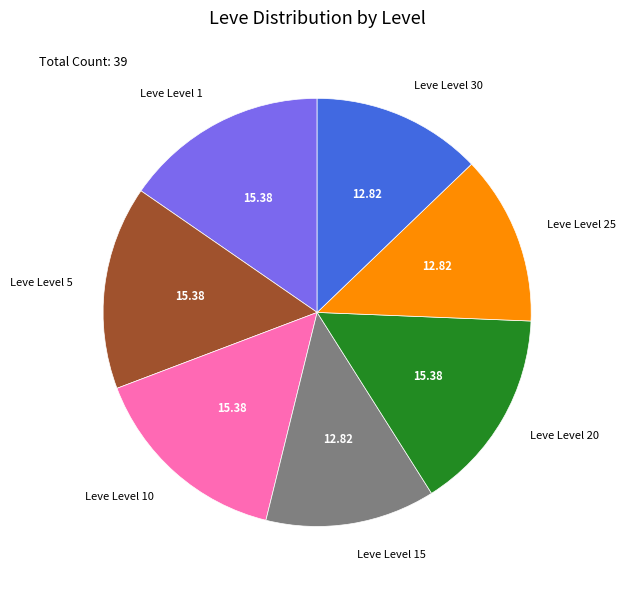

The Leve Level 25 slice represents 13% of the pie. True or false?

True